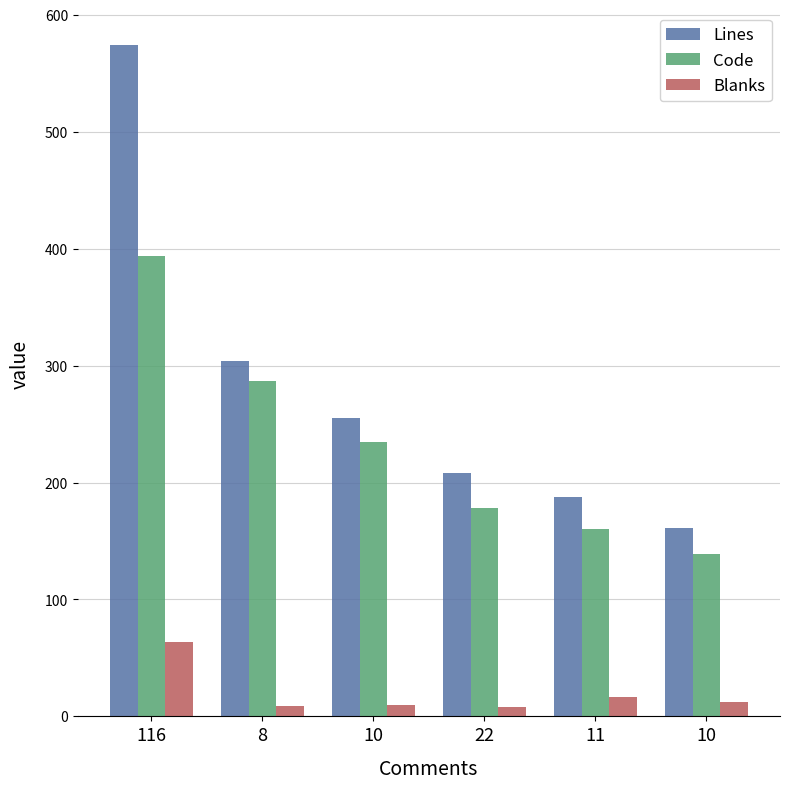

What is the label of the 5th bar from the left?

11